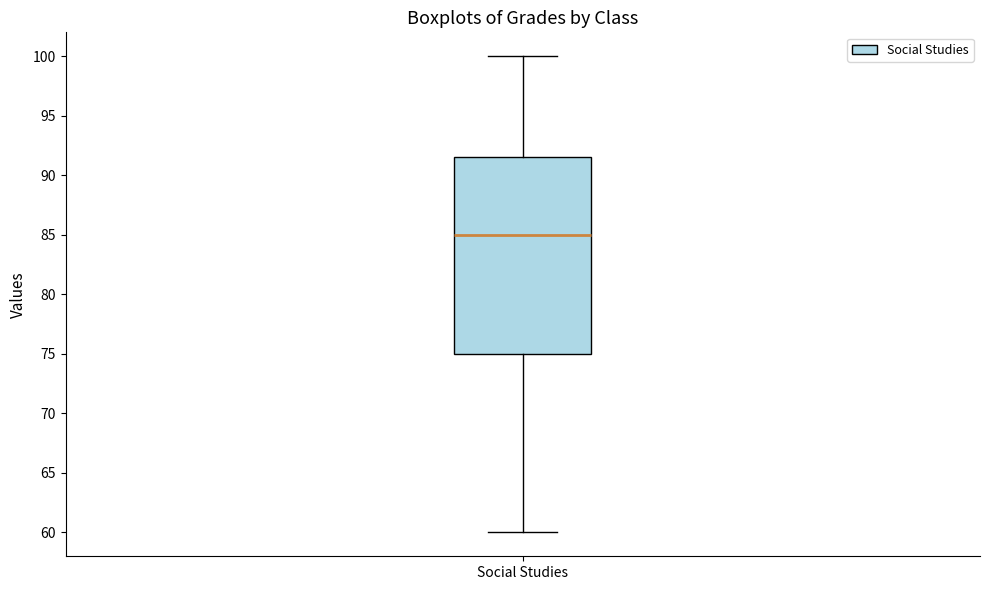

Read this box plot against the y-axis: the position of the median line, the range covered by the box, and the ends of both whiskers. The values are not printed on the chart, so give them approximately, as read against the axis.

median 85.0, box 75.0 to 91.5, whiskers 60.0 to 100.0